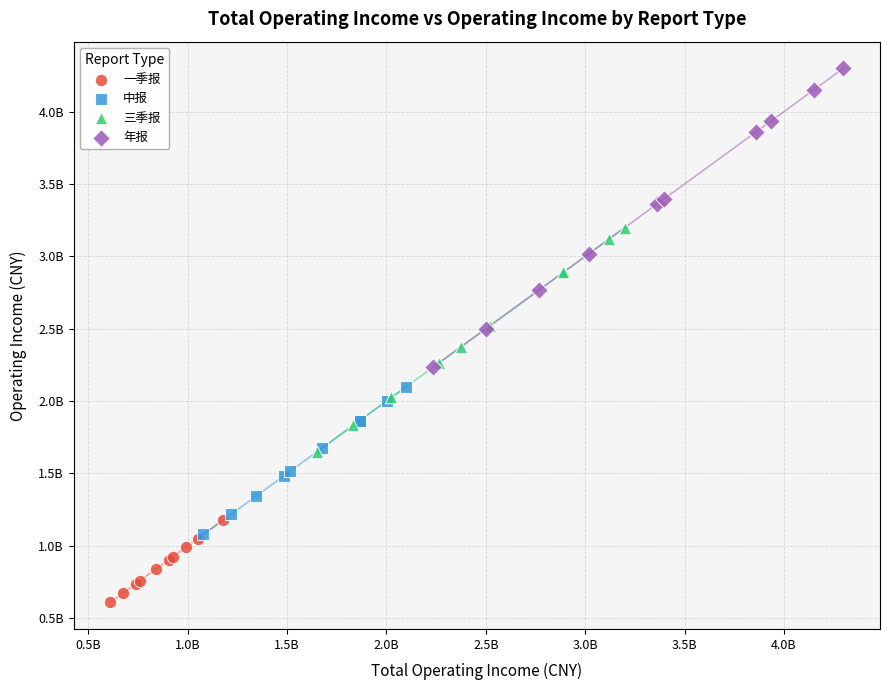

What are all the series names shown in the legend?

一季报, 中报, 三季报, 年报